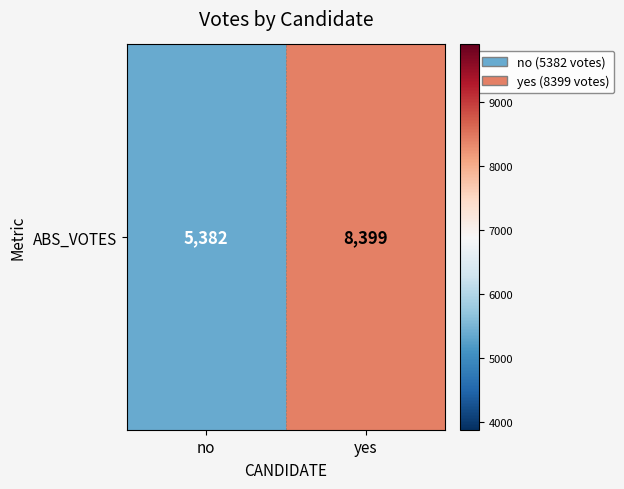

Rank the categories by value from highest to lowest.

yes, no